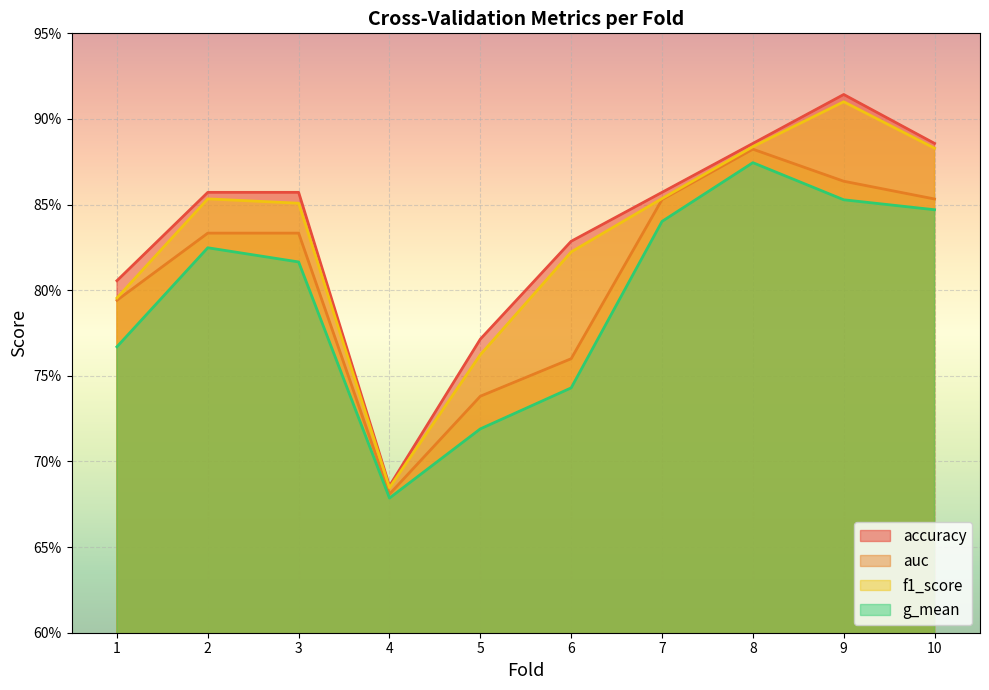

Is the value of accuracy at 8 greater than the value of f1_score at 1?

Yes